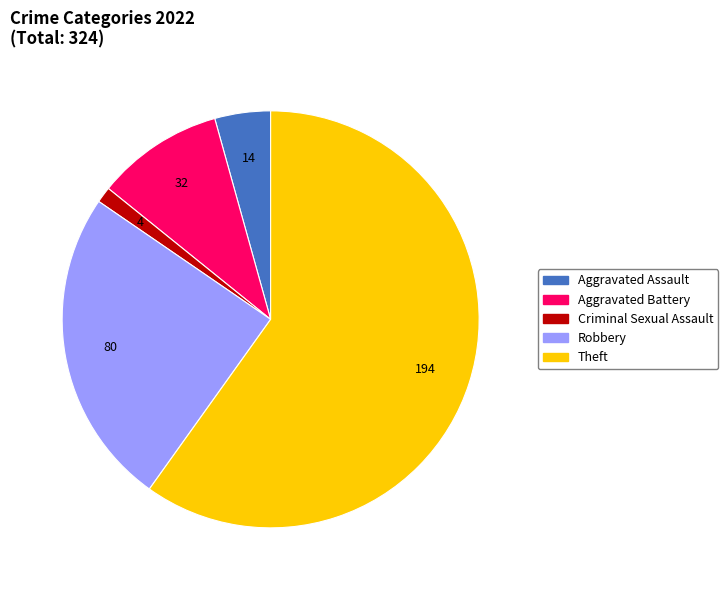

How many slices are in this pie chart?

5